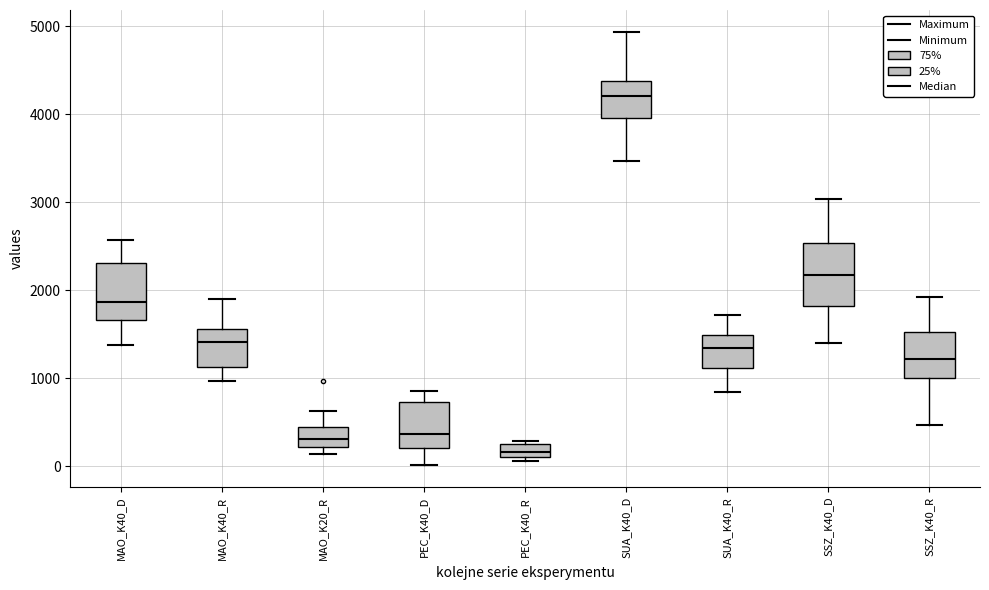

Where is the lower edge of the box for SUA_K40_D on the y-axis? The values are not printed on the chart, so give them approximately, as read against the axis.

4000